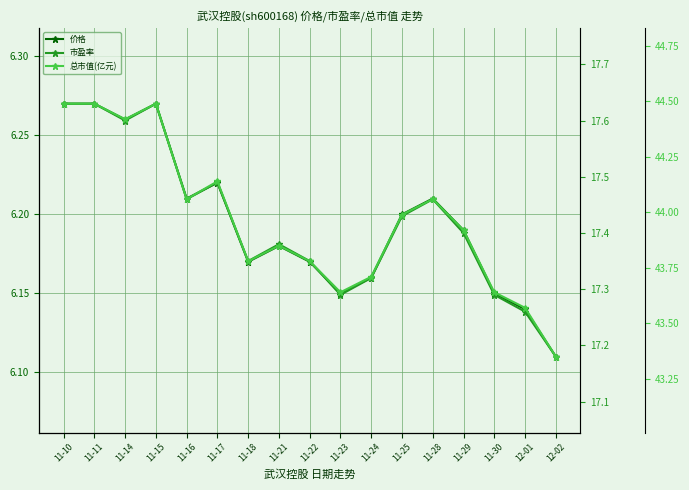

What is the label of the 1st point from the right?

12-02